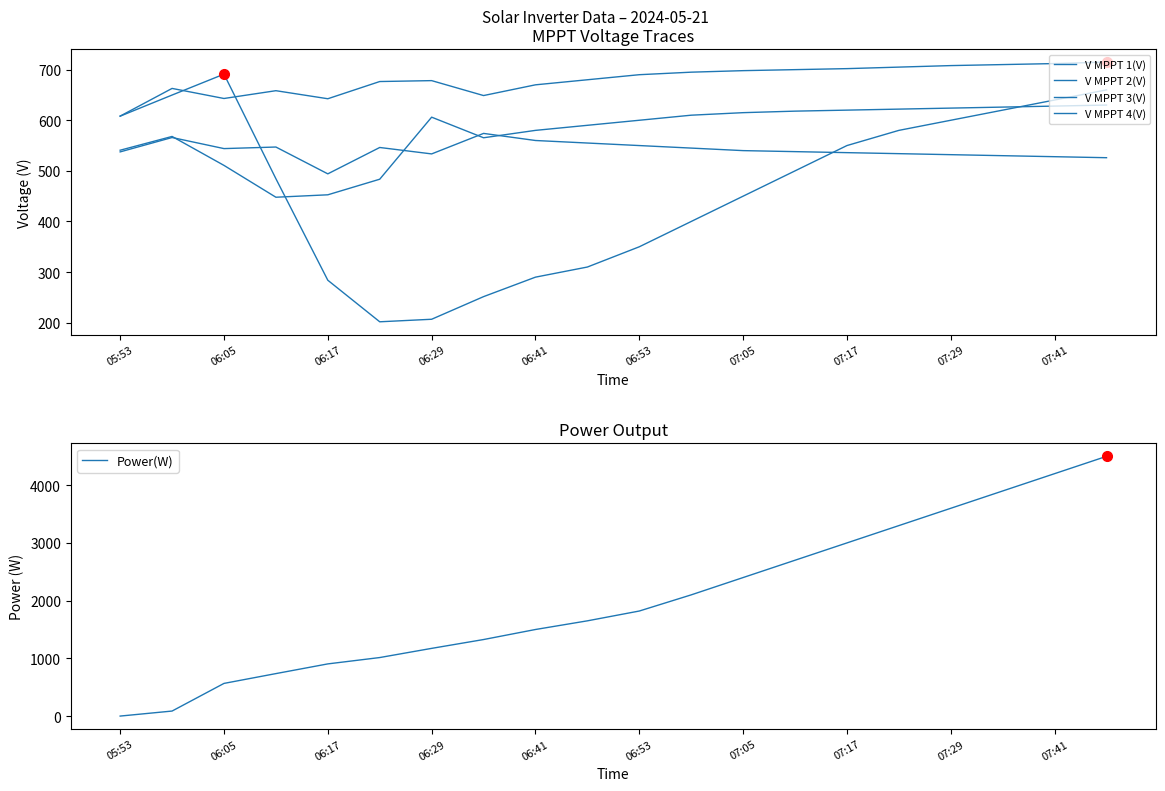

Is it true that Power(W) equals 991.1 at 07:29?

False